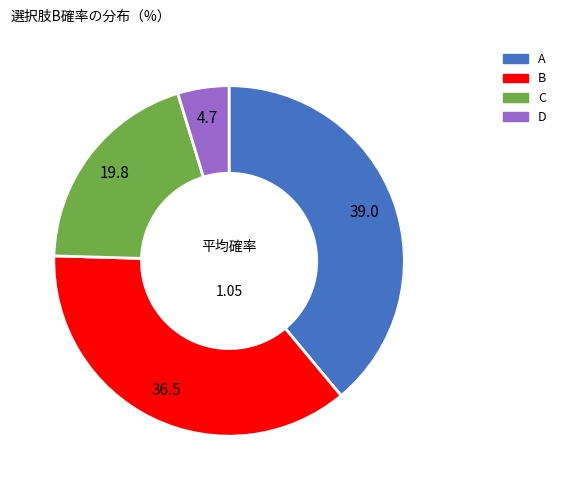

Is there a majority slice in this chart?

No